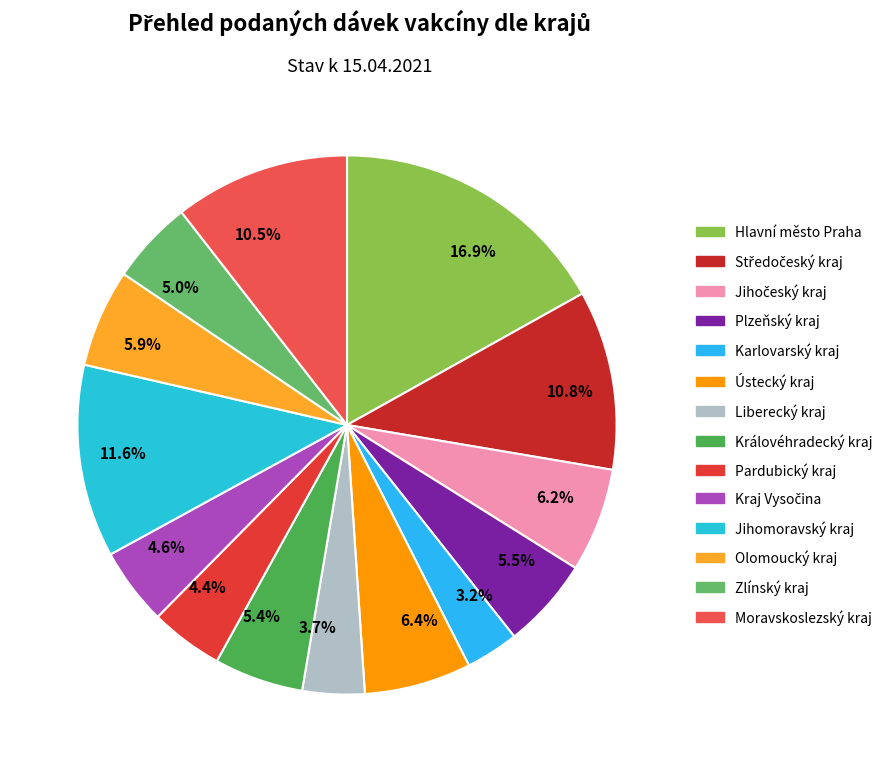

Rank the categories by value from lowest to highest.

Karlovarský kraj, Liberecký kraj, Pardubický kraj, Kraj Vysočina, Zlínský kraj, Královéhradecký kraj, Plzeňský kraj, Olomoucký kraj, Jihočeský kraj, Ústecký kraj, Moravskoslezský kraj, Středočeský kraj, Jihomoravský kraj, Hlavní město Praha